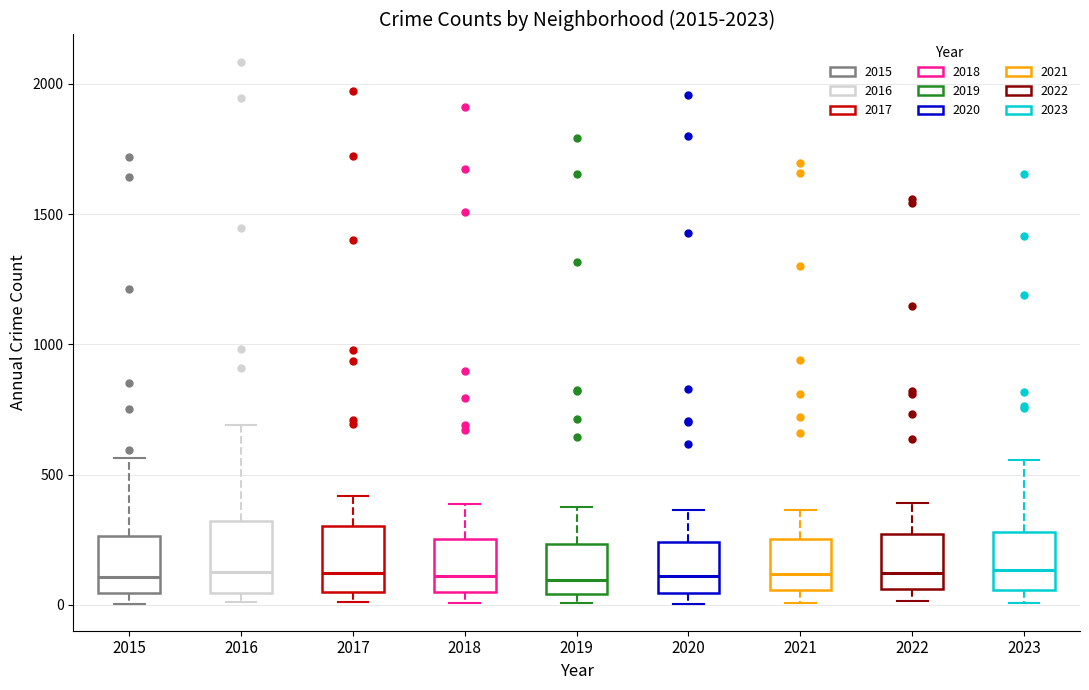

Reading left to right, transcribe this box plot: for each box, give where its median line is, the range the box spans, and where its two whiskers end, as read against the y-axis. The values are not printed on the chart, so give them approximately, as read against the axis.

2015: median 100, box 50 to 250, whiskers 0 to 550
2016: median 150, box 50 to 300, whiskers 0 to 700
2017: median 100, box 50 to 300, whiskers 0 to 400
2018: median 100, box 50 to 250, whiskers 0 to 400
2019: median 100, box 50 to 250, whiskers 0 to 400
2020: median 100, box 50 to 250, whiskers 0 to 350
2021: median 100, box 50 to 250, whiskers 0 to 350
2022: median 100, box 50 to 250, whiskers 0 to 400
2023: median 150, box 50 to 300, whiskers 0 to 550